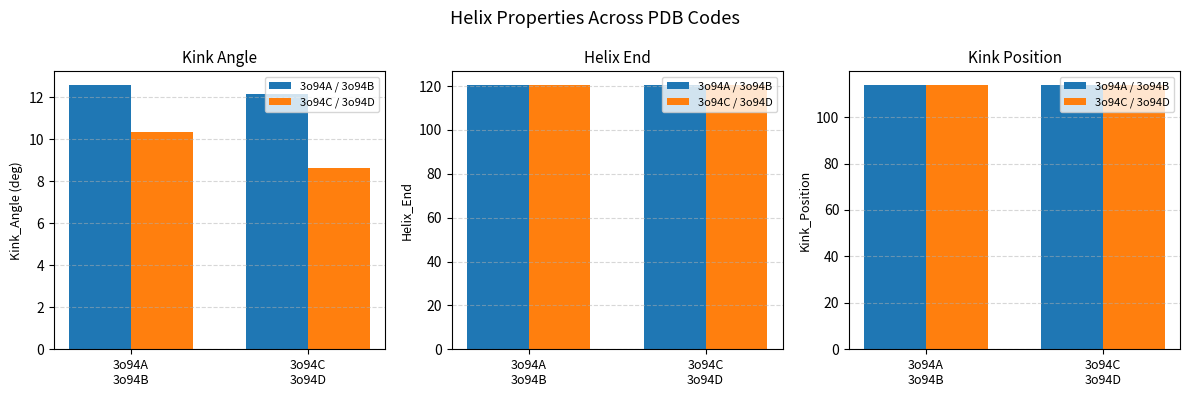

What is the label of the 4th bar from the left?

3o94D